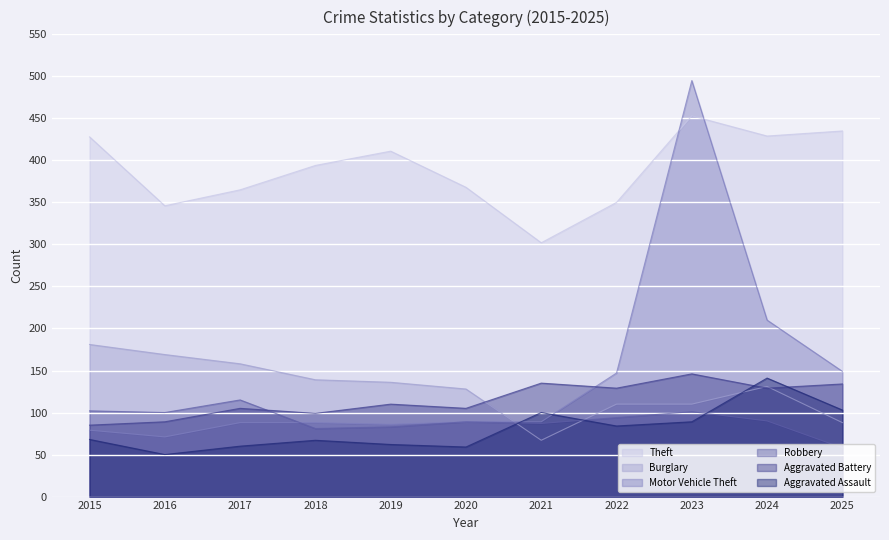

What is the lowest value of the Motor Vehicle Theft series?

71